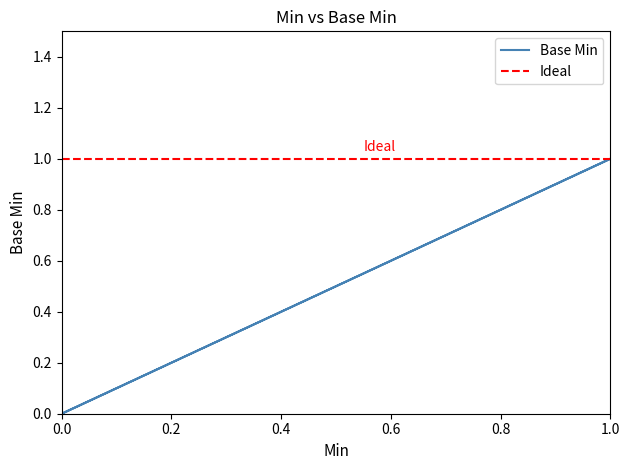

Rank the categories by value from highest to lowest.

1, 0, 0, 0, 0